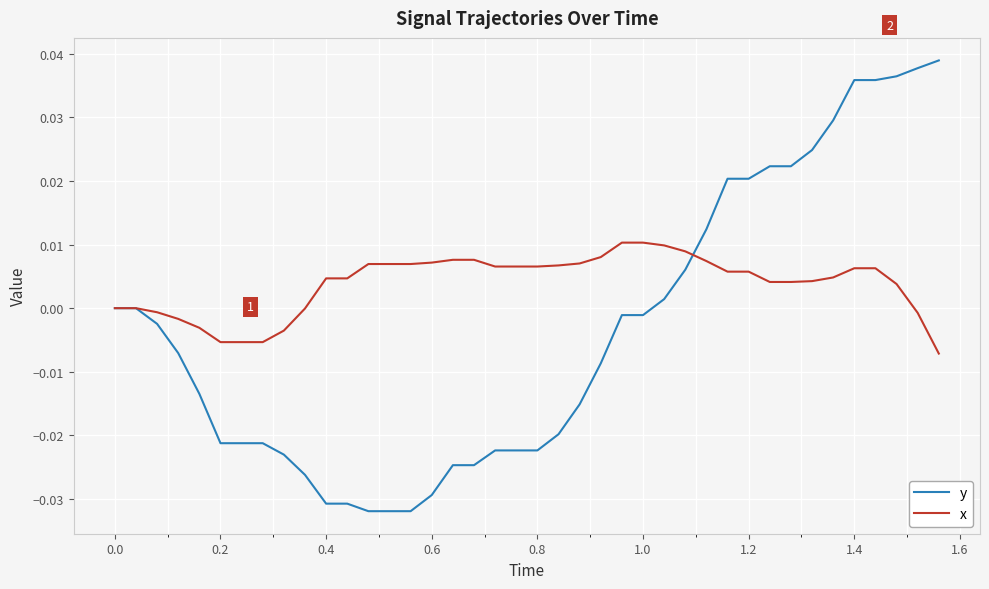

List the series in order of their peak value, highest first.

y, x